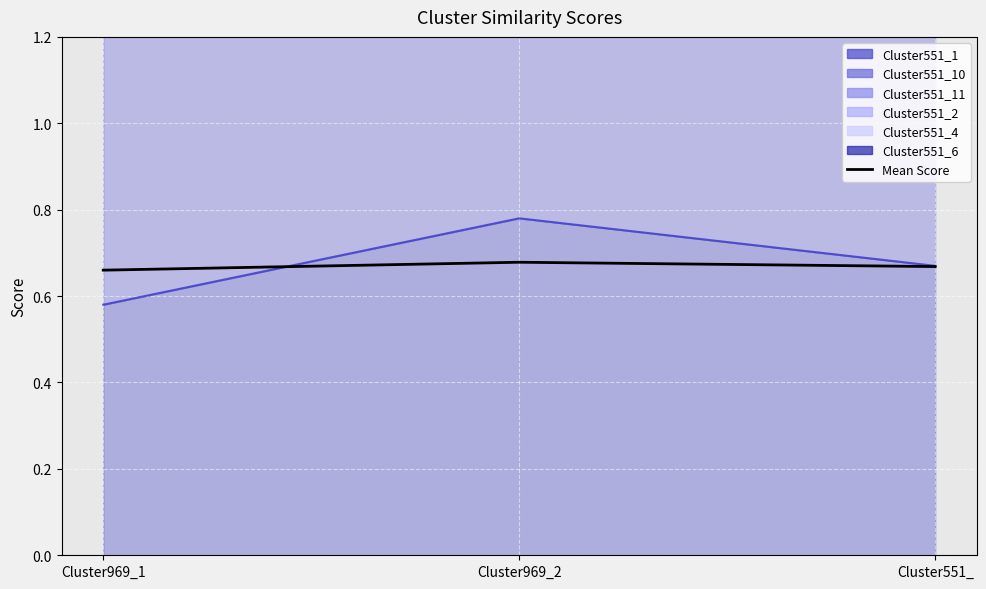

What is the label of the 2nd point from the right?

Cluster969_2